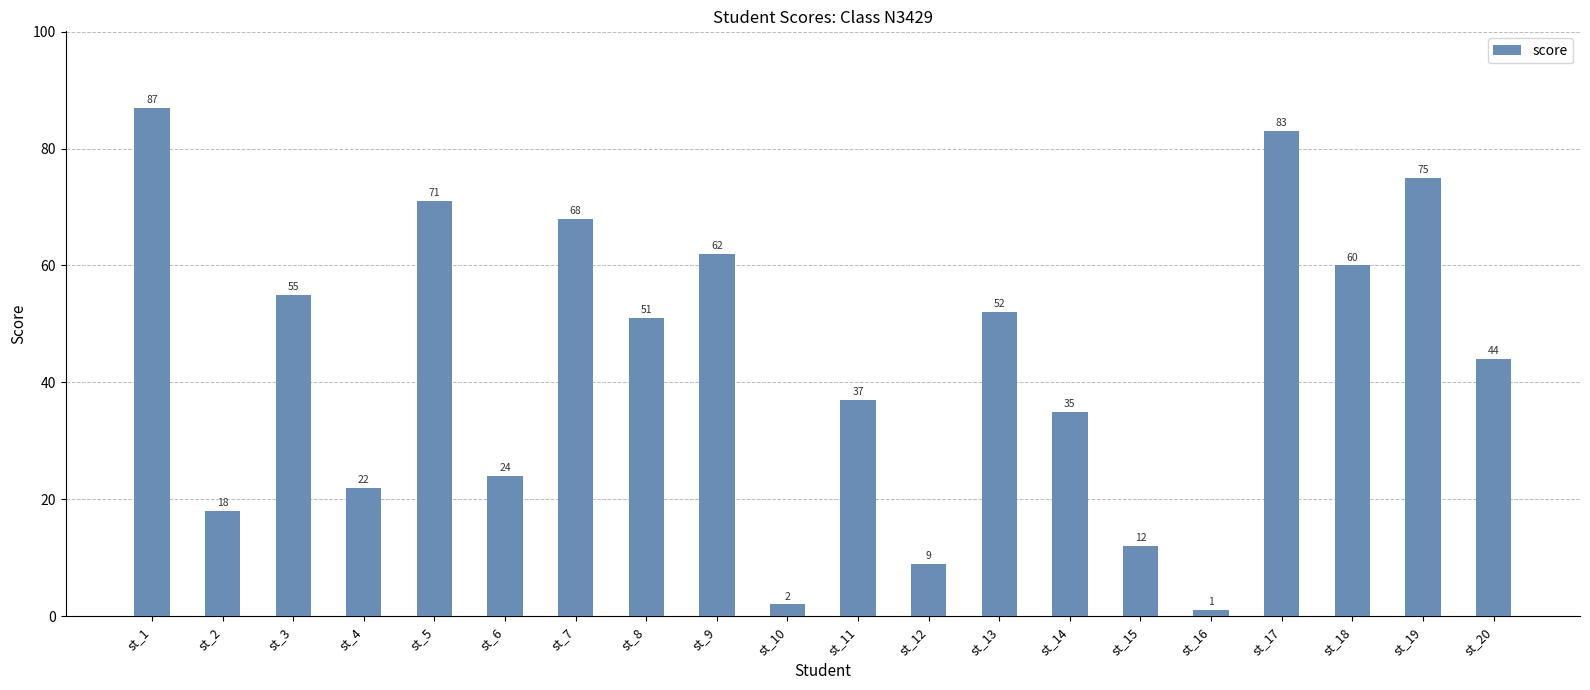

List the labels in order of value, smallest first.

st_16, st_10, st_12, st_15, st_2, st_4, st_6, st_14, st_11, st_20, st_8, st_13, st_3, st_18, st_9, st_7, st_5, st_19, st_17, st_1